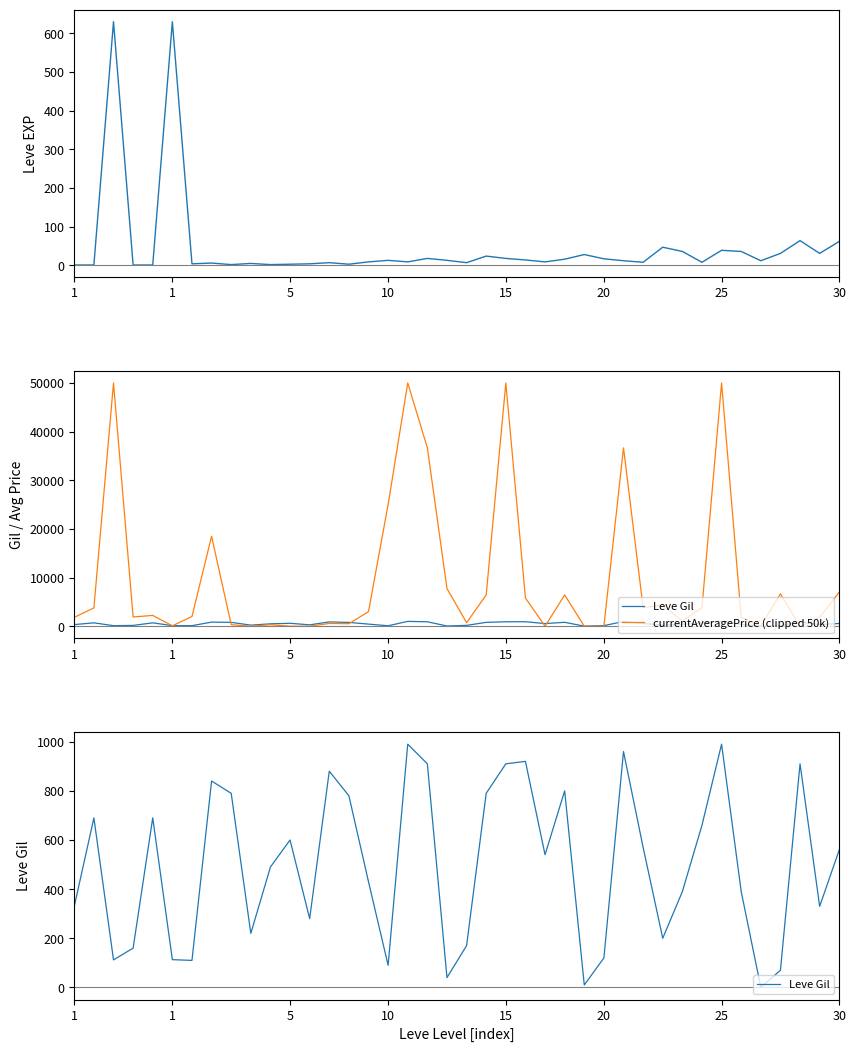

Reading left to right, transcribe all the data shown in this chart.

Leve EXP: 1	1	630	1	1	630	4	6	2	5	2	3	4	7	3	9	13	9	18	13	7	24	18	14	9	16	28	17	12	8	47	36	8	39	36	12	31	64	31	62
Leve Gil: 330	690	112	160	690	113	110	840	790	220	490	600	280	880	780	430	90	990	910	40	170	790	910	920	540	800	10	120	960	570	200	390	660	990	390	0	70	910	330	560
currentAveragePrice (clipped 50k): 1820	3763	50000	1893	2219	76	2000	18487	312	0	301	0	0	571	512	3000	25000	50000	36663	7735	718	6425	50000	5802	0	6425	0	0	36663	3829	4320	1050	3829	50000	1845	0	6659	0	1845	7000